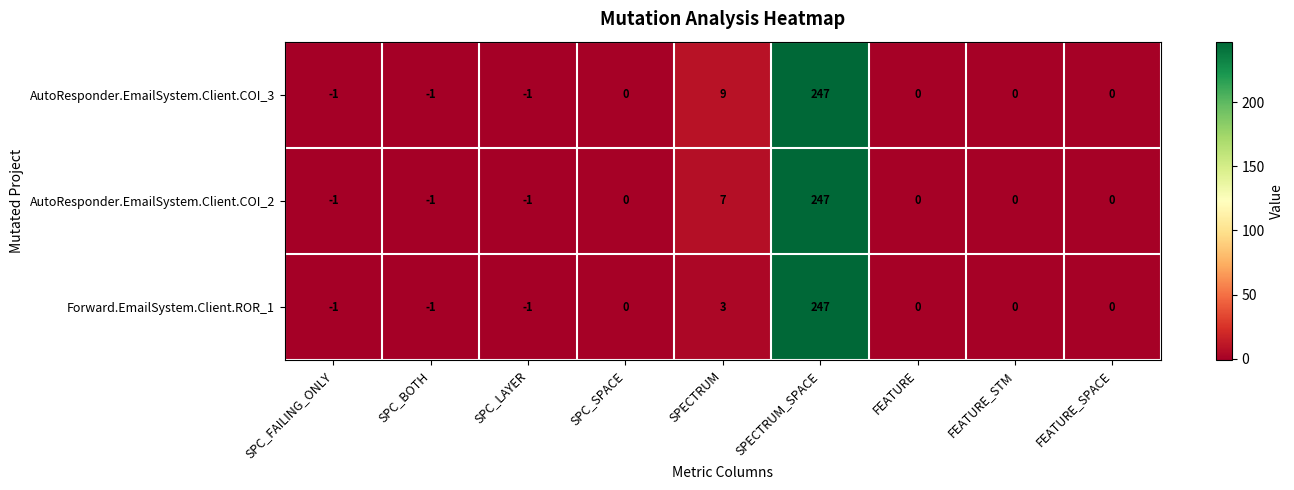

Which series changed the most between SPECTRUM and FEATURE?

AutoResponder.EmailSystem.Client.COI_3